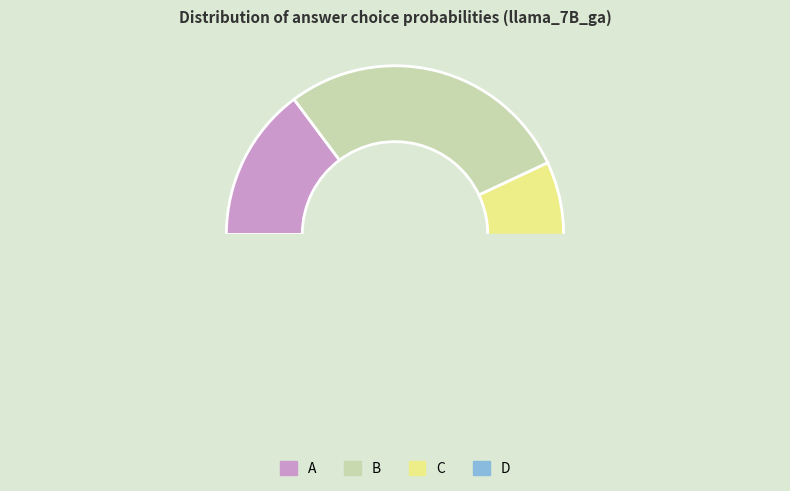

How much of the chart is everything except D?

95.8%